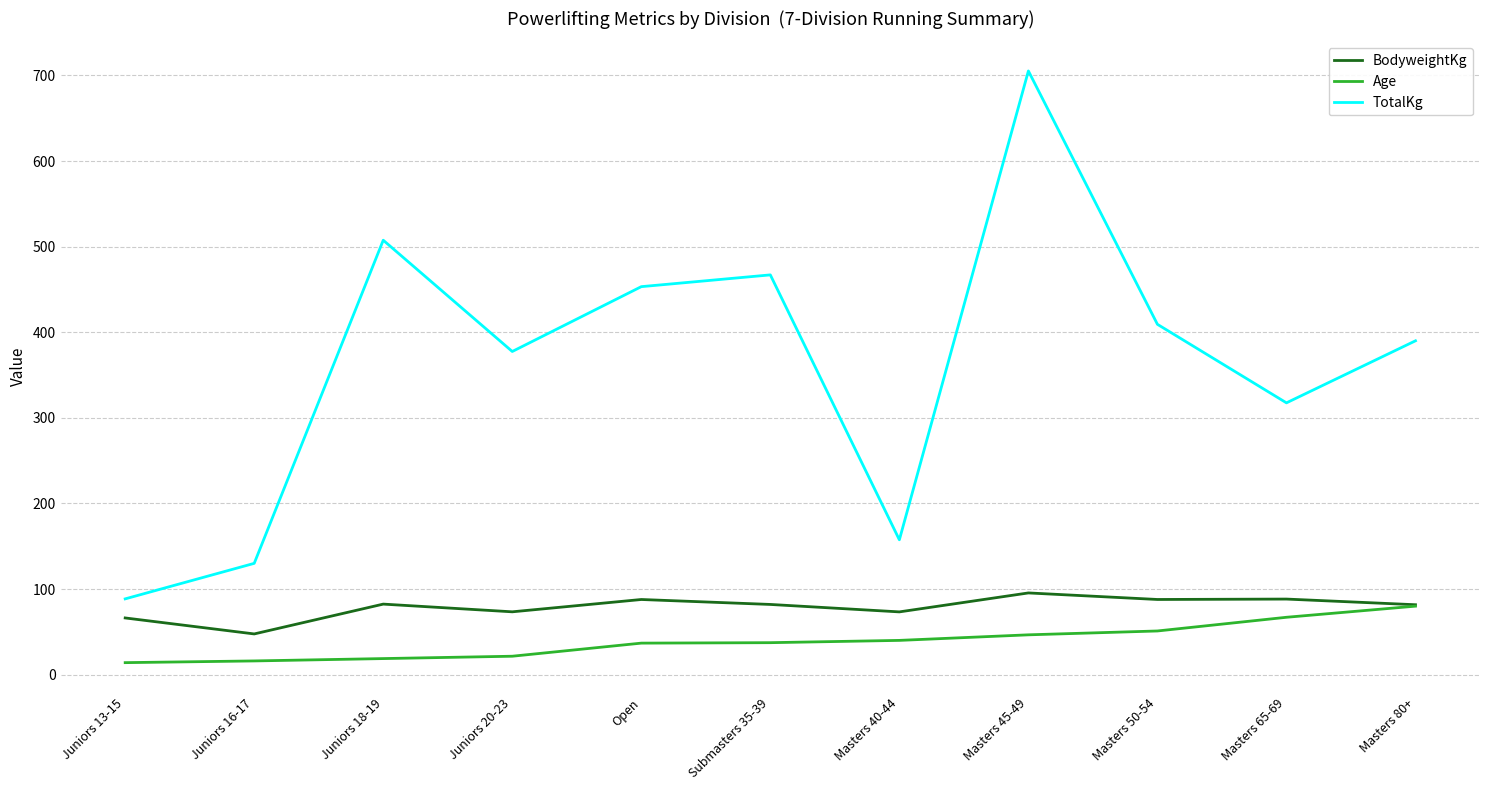

Which category has the lowest value in the BodyweightKg series?

Juniors 16-17